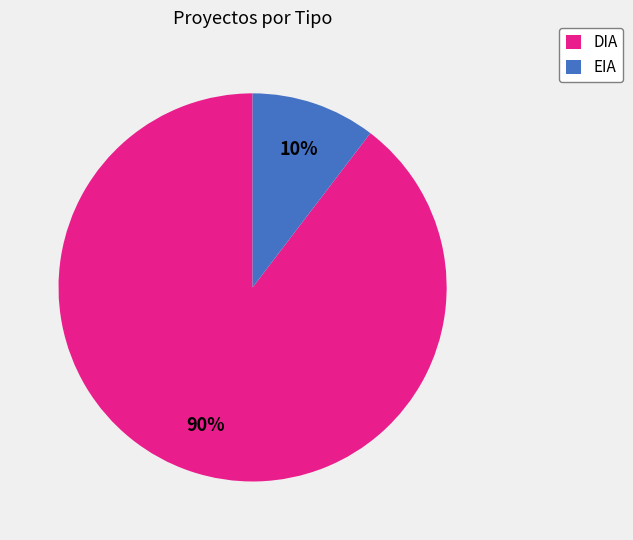

Which category has the smallest portion of the pie?

EIA